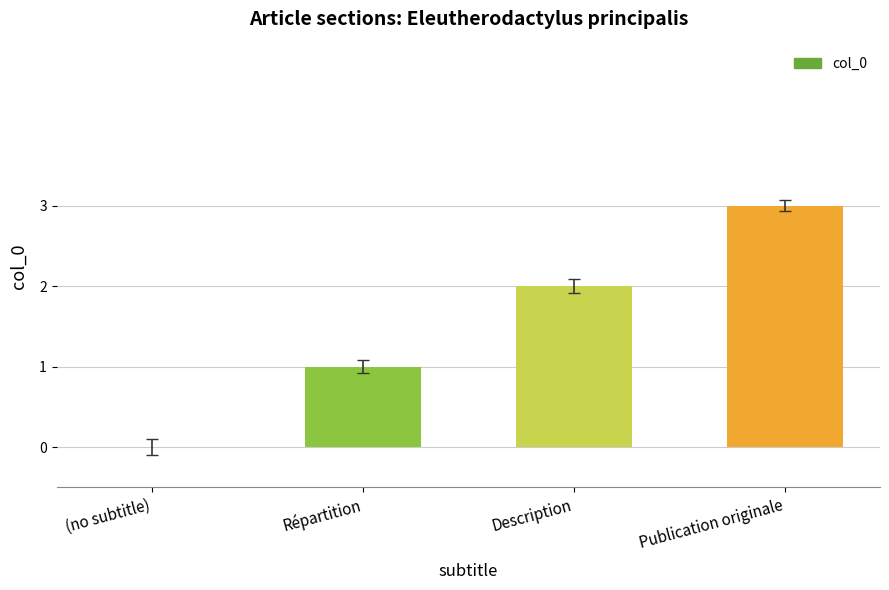

Count the values in the range 1 to 3.

3